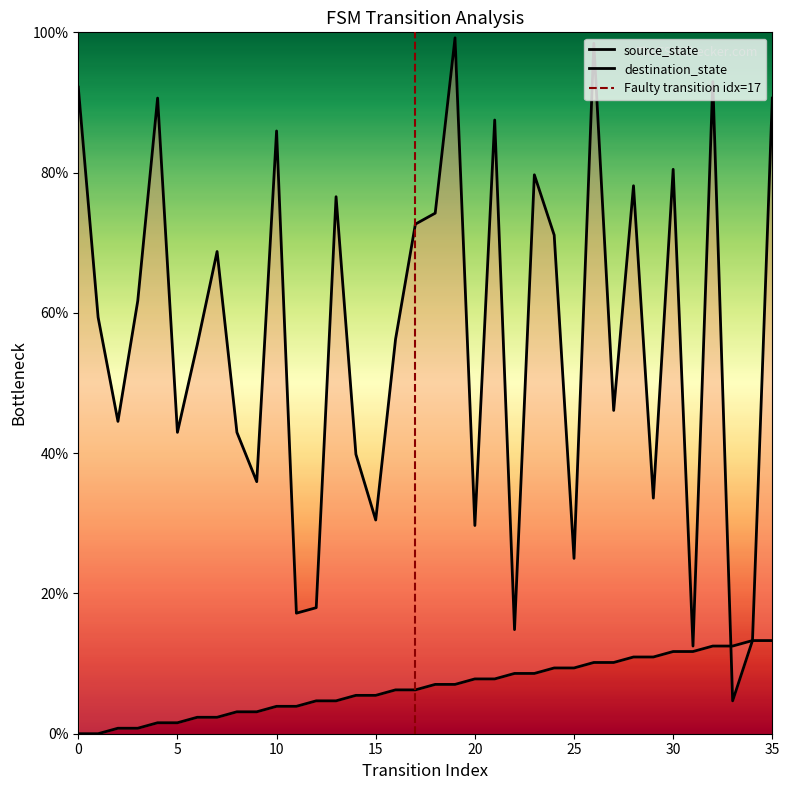

What is the value of the destination_state point at the 5th from the left?

90.6